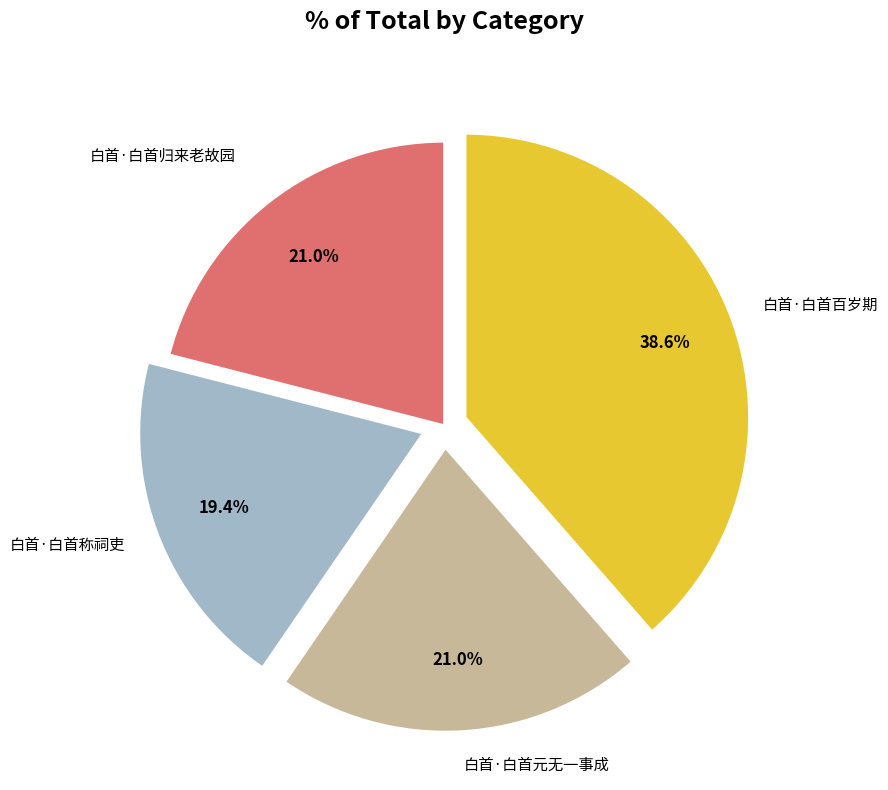

How many segments does this pie chart have?

4